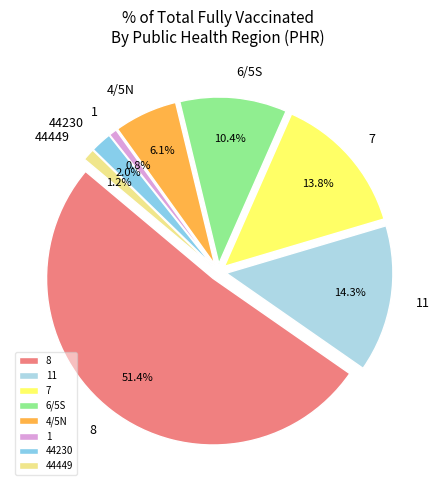

What is the change in value from 11 (Cameron) to 4/5N (Bowie)?

-86695